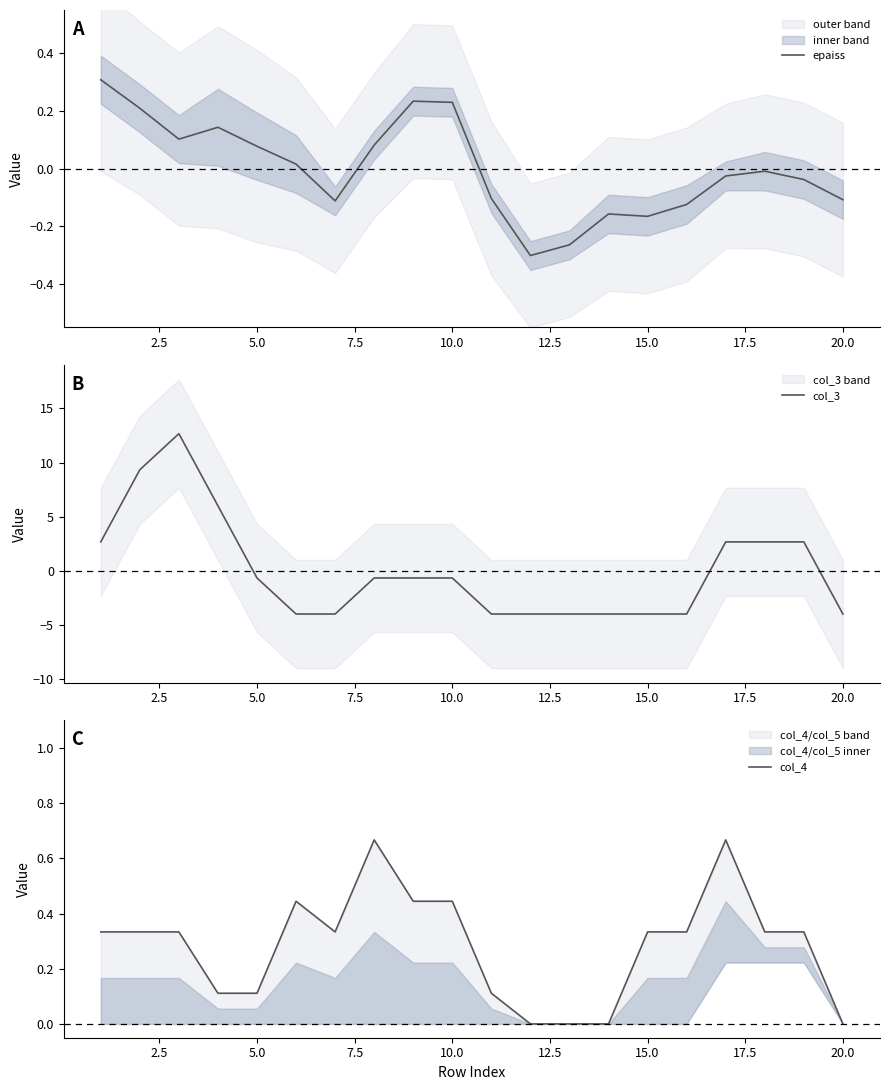

Is it true that col_3 equals -4.0 at 15.0?

True